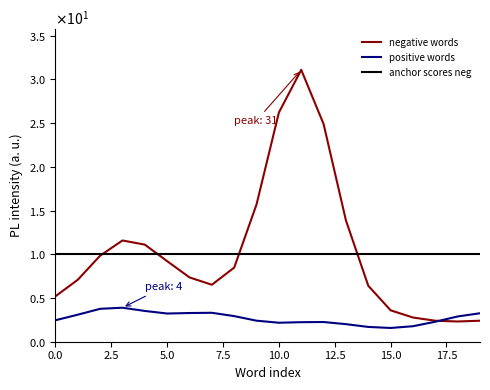

Reading left to right, extract all data points from this chart.

negative words: 5.2	7.1	9.8	11.6	11.1	9.2	7.4	6.5	8.5	15.7	26.2	31.1	24.9	13.9	6.4	3.6	2.8	2.4	2.3	2.4
positive words: 2.5	3.1	3.8	3.9	3.5	3.2	3.3	3.3	2.9	2.4	2.2	2.2	2.3	2.0	1.7	1.6	1.8	2.3	2.9	3.3
anchor scores neg: 10.0	10.0	10.0	10.0	10.0	10.0	10.0	10.0	10.0	10.0	10.0	10.0	10.0	10.0	10.0	10.0	10.0	10.0	10.0	10.0